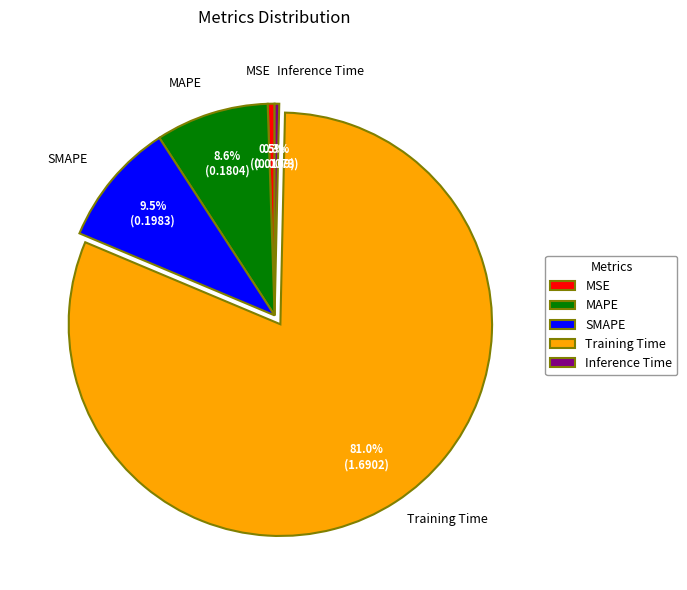

The Training Time slice represents 81% of the pie. True or false?

True